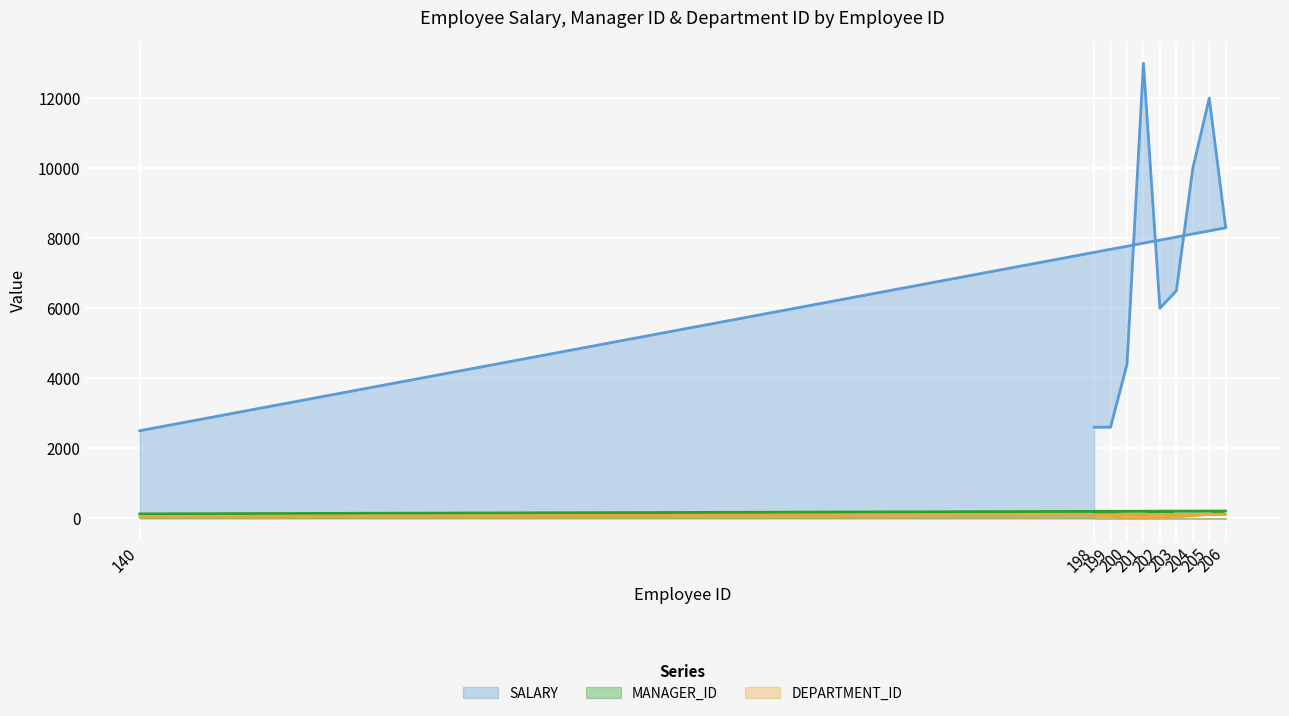

What are all the series names shown in the legend?

SALARY, MANAGER_ID, DEPARTMENT_ID